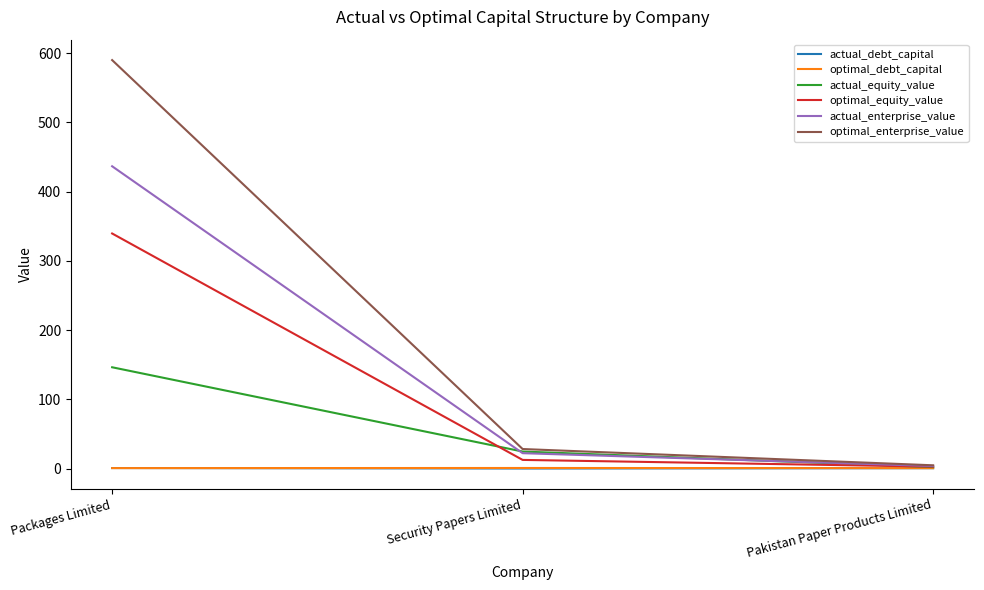

What is the average value of the optimal_equity_value series?

118.2